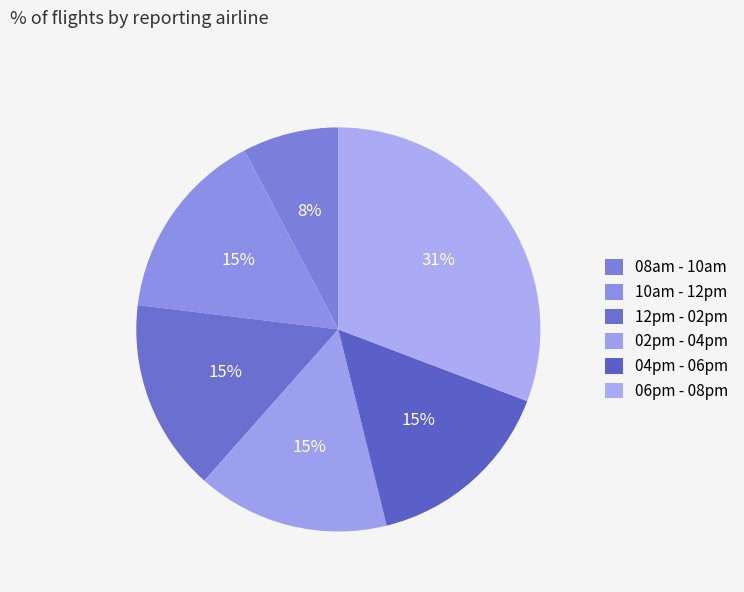

To the nearest percent, what is the difference between the largest and smallest slice percentages?

23%